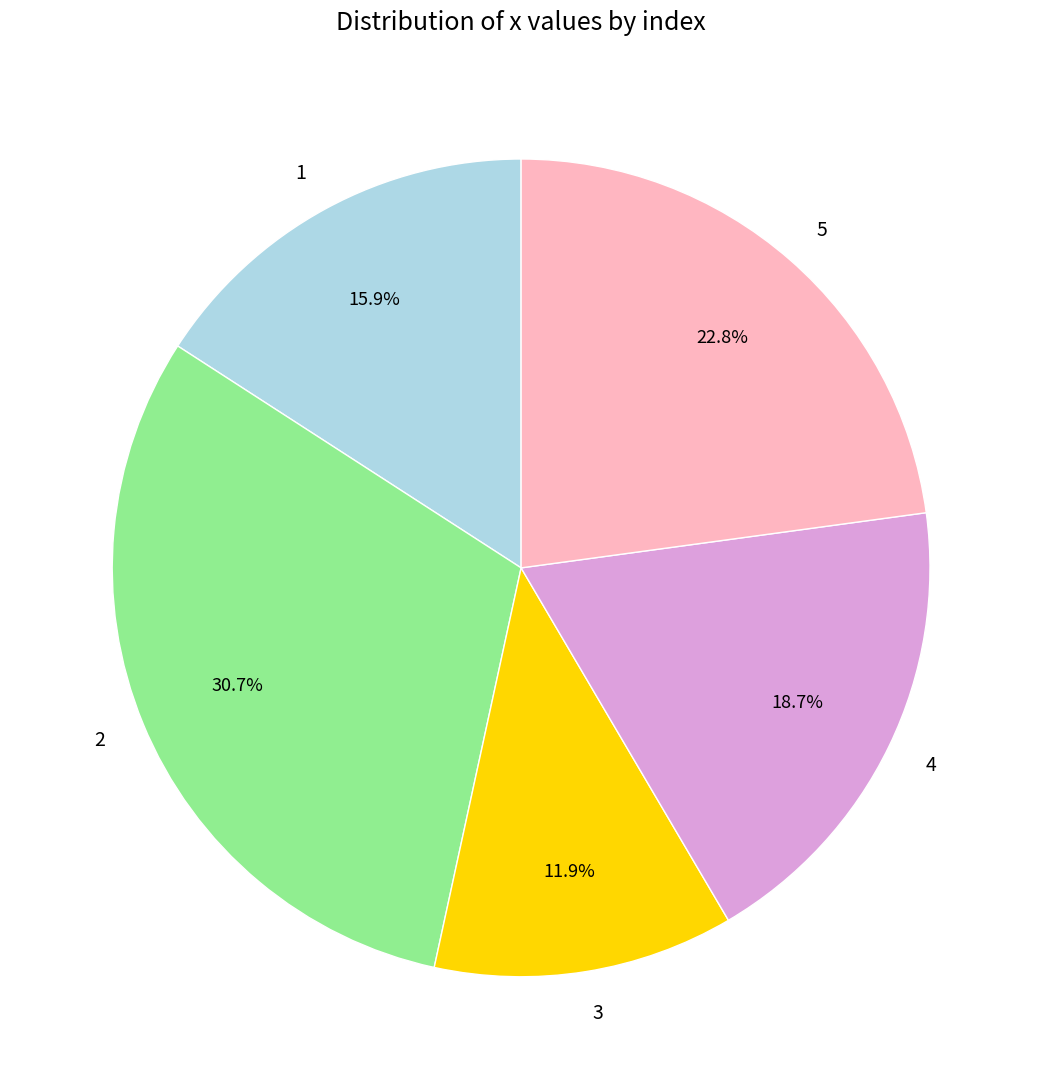

To the nearest percent, what is the difference between the 3 and 2 slice percentages?

19%